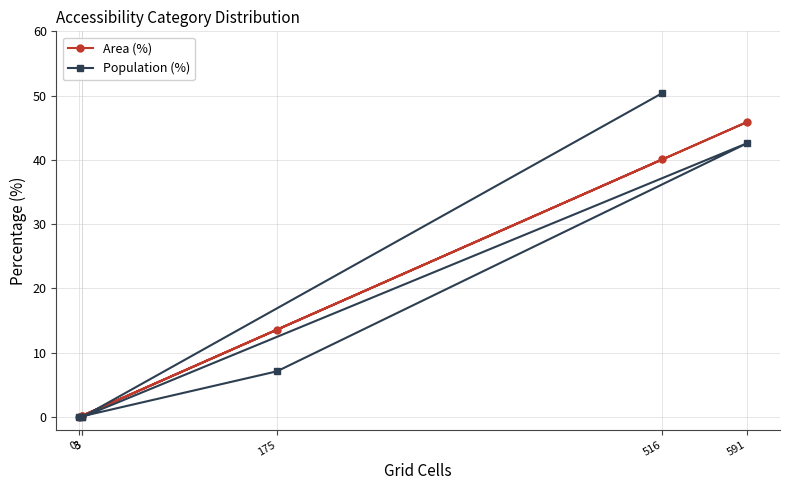

Between 175 and 3, which series saw the biggest shift?

Area (%)